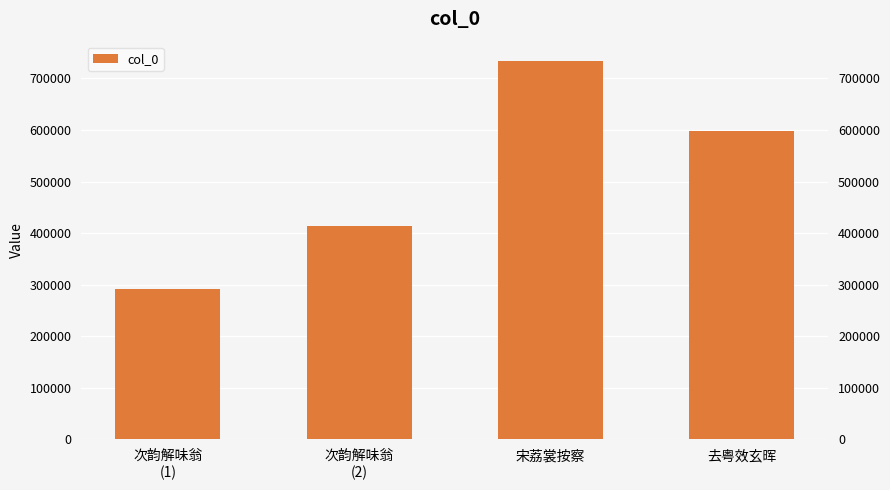

Reading left to right, what are all the values shown in this chart?

292422	414111	734627	597593